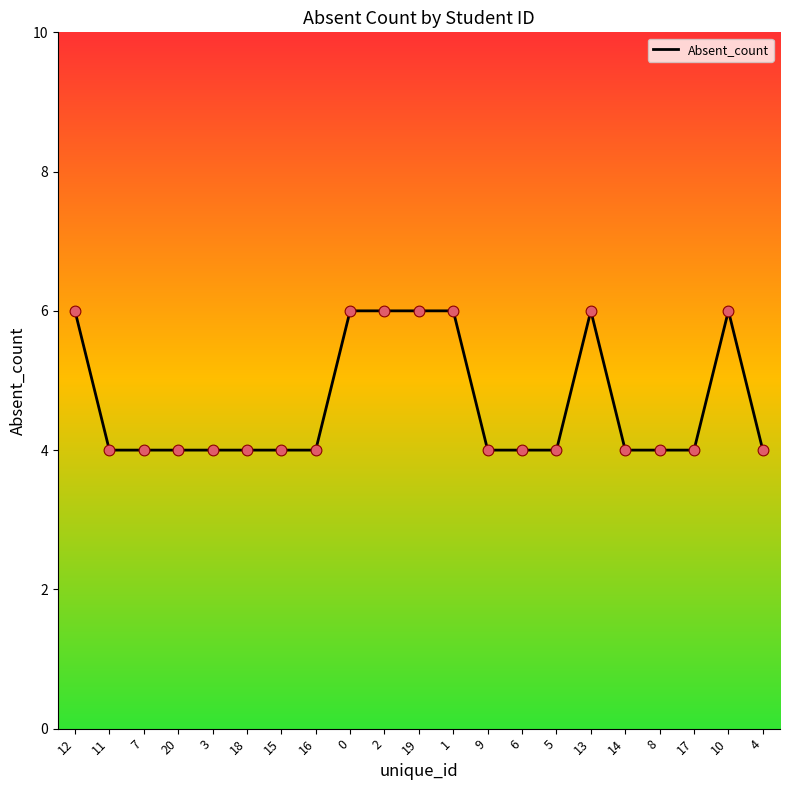

What is the ratio of the value at 19 to the value at 3?

1.5